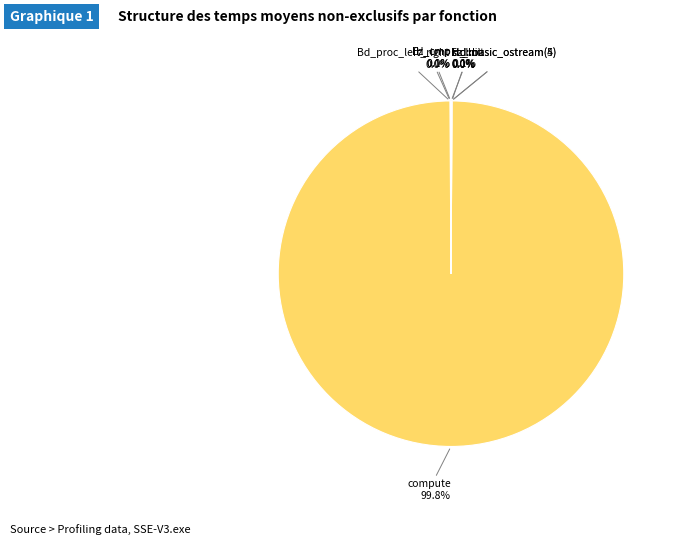

To the nearest percent, what is the difference between the largest and smallest slice percentages?

100%